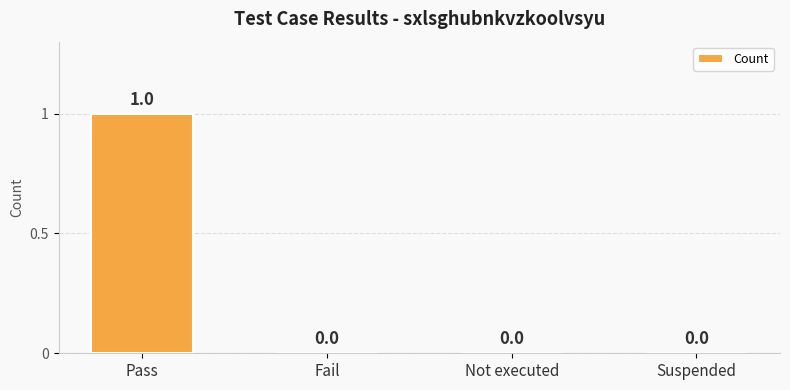

The value at Not executed is 0. True or false?

True